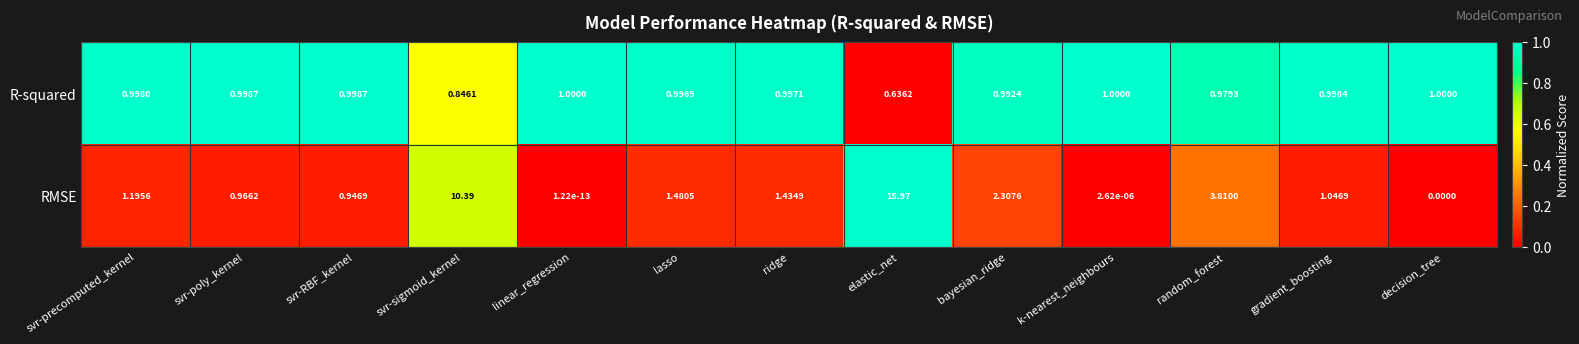

At which label is R-squared closest to 0?

elastic_net